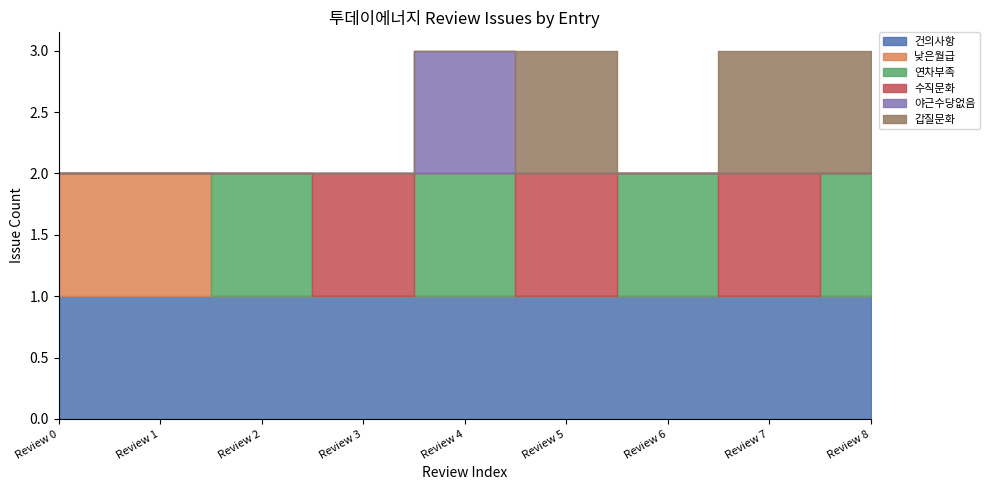

Where is the first local minimum for 수직문화?

Review 4